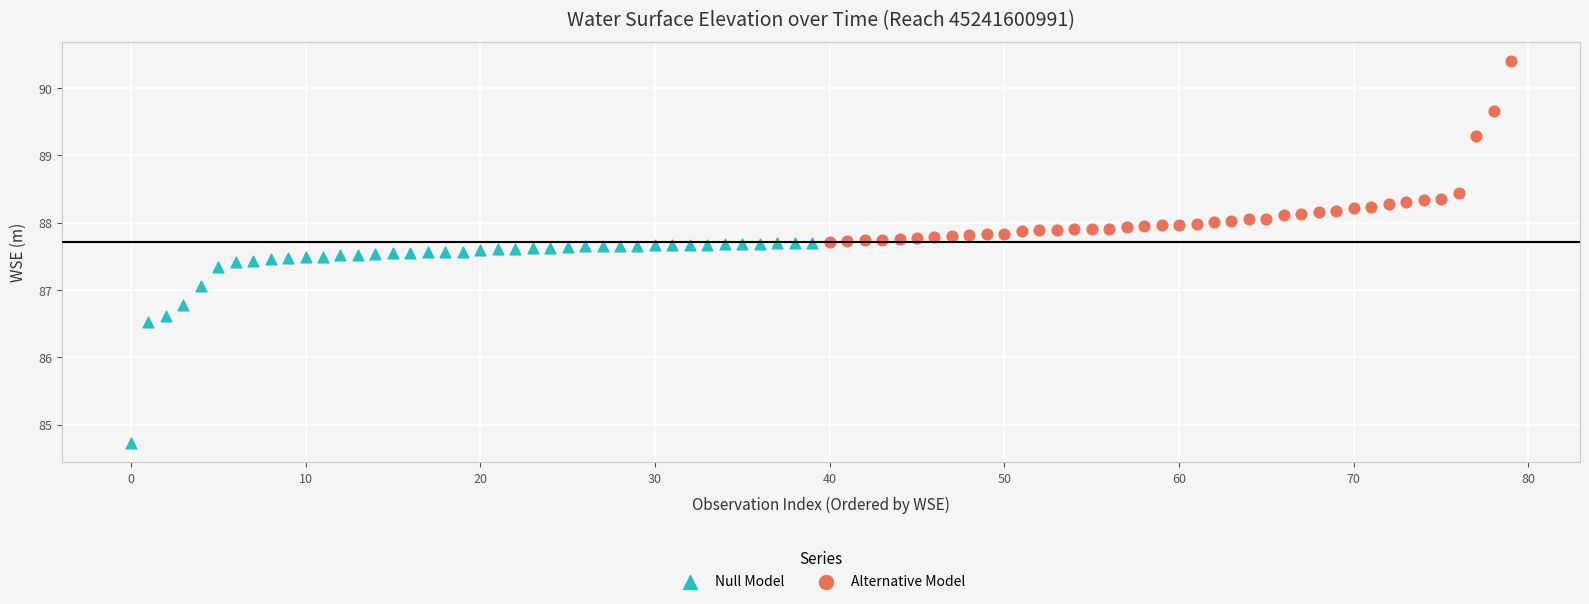

Which series has the widest spread of Y values?

Null Model